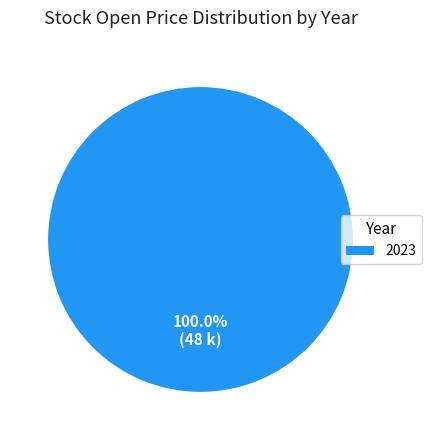

Rank the categories by value from highest to lowest.

2023